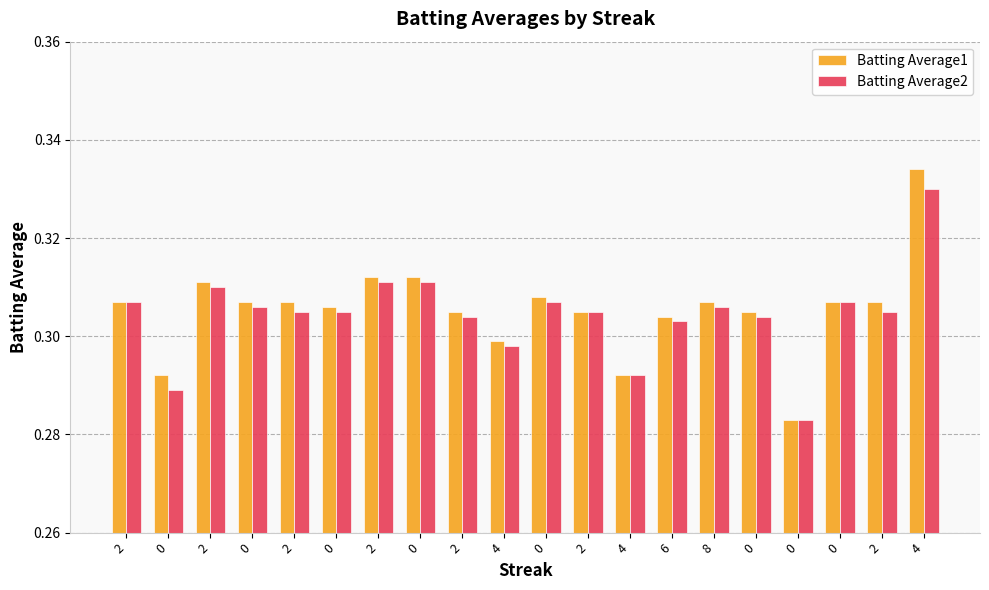

Rank the series by their average value, from highest to lowest.

Batting Average1, Batting Average2